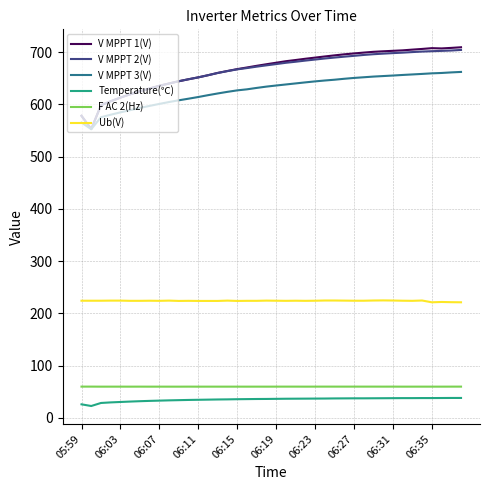

What is the maximum value for V MPPT 1(V)?

709.5